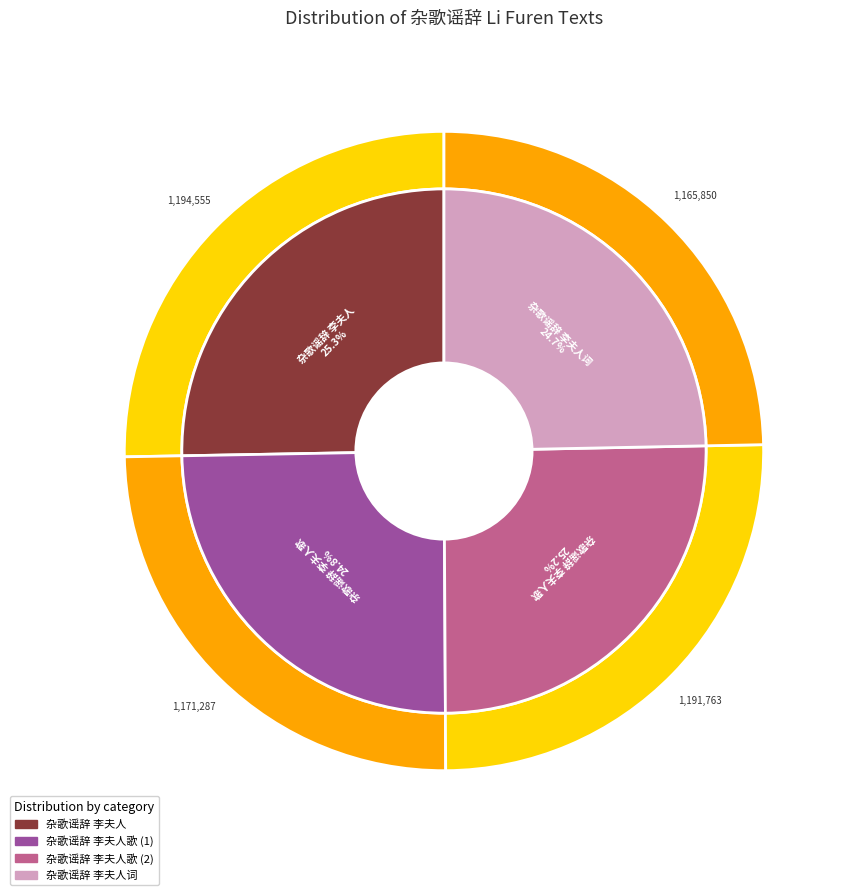

The 杂歌谣辞 李夫人歌 slice represents 12% of the pie. True or false?

False